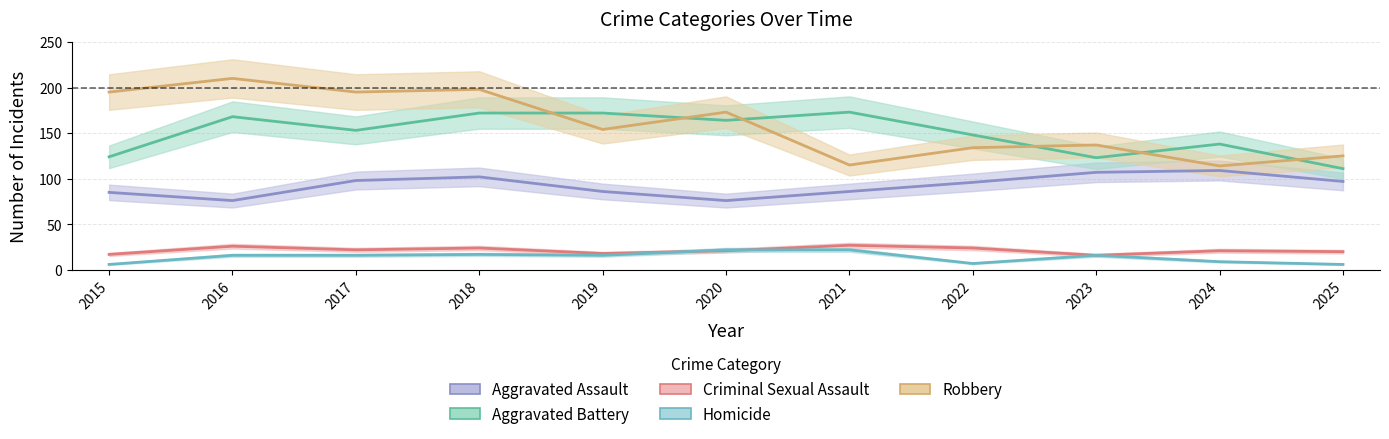

At which label does Aggravated Battery reach its minimum?

2025